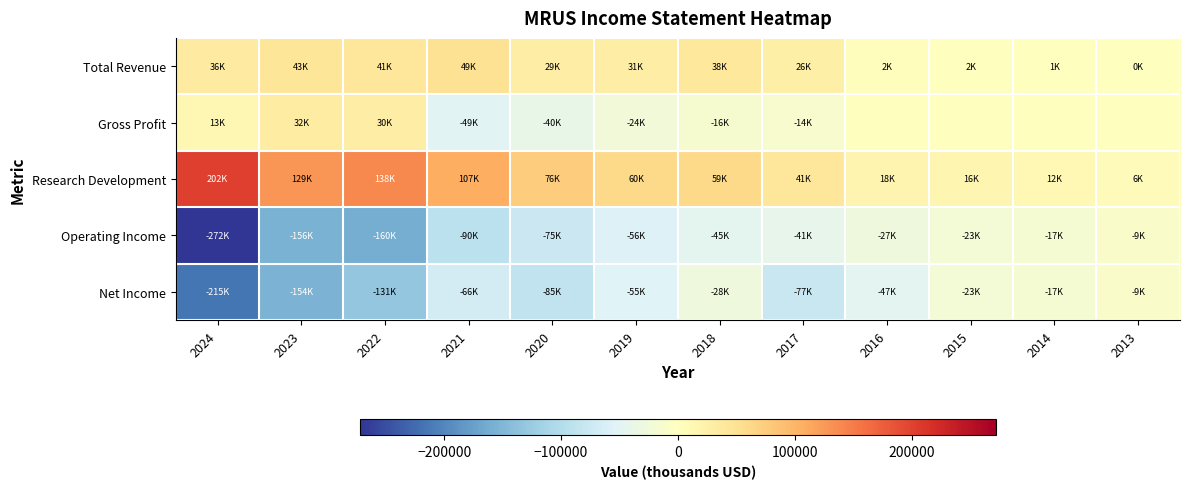

Reading left to right, transcribe all the data shown in this chart.

Total Revenue: 2024=36100	2023=43900	2022=41600	2021=49100	2020=29900	2019=31100	2018=38400	2017=26300	2016=2500	2015=2000	2014=1300	2013=600
Gross Profit: 2024=13400	2023=32400	2022=30900	2021=-49100	2020=-40100	2019=-24500	2018=-16400	2017=-14700	2016=0	2015=0	2014=0	2013=0
Research Development: 2024=202700	2023=129100	2022=138800	2021=107500	2020=76000	2019=60200	2018=59800	2017=41000	2016=18400	2015=16400	2014=12400	2013=6100
Operating Income: 2024=-272100	2023=-156500	2022=-160000	2021=-90000	2020=-75900	2019=-56900	2018=-45700	2017=-41100	2016=-27900	2015=-23000	2014=-17400	2013=-9900
Net Income: 2024=-215300	2023=-154900	2022=-131200	2021=-66800	2020=-85500	2019=-55200	2018=-28300	2017=-77800	2016=-47400	2015=-23200	2014=-17400	2013=-9900